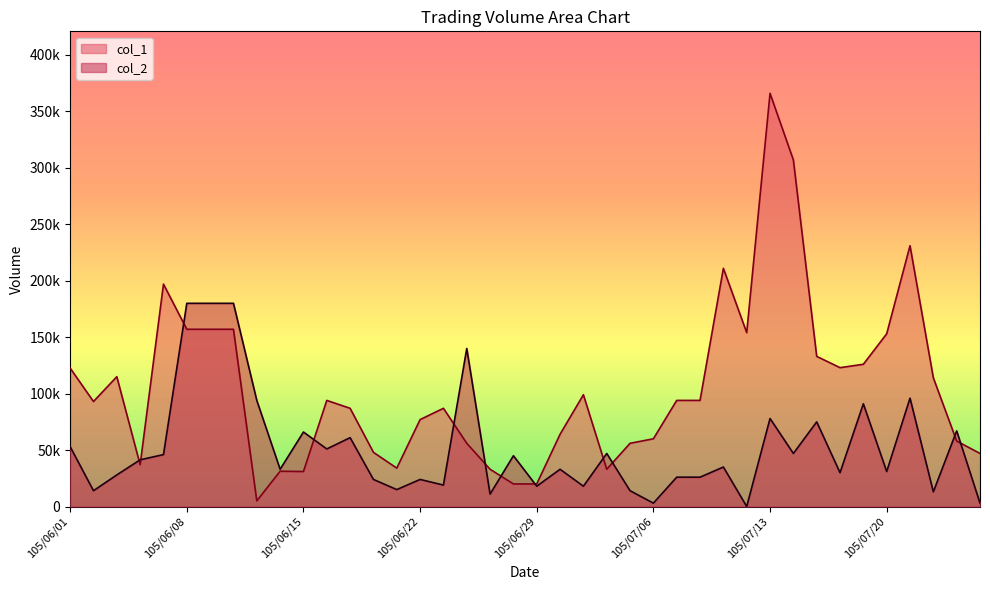

Does the chart have visible grid lines?

No